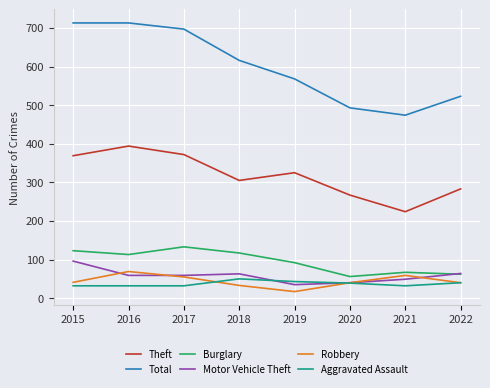

How many lines are shown in the chart?

6